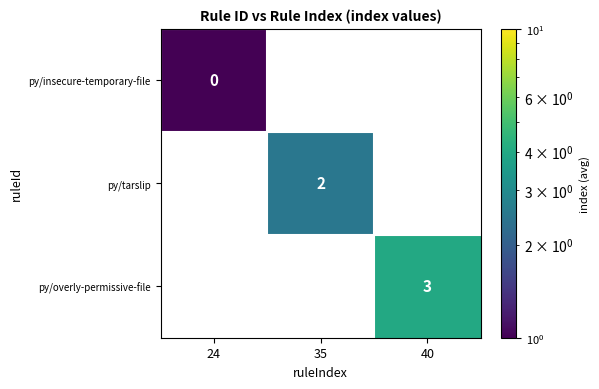

What is the smallest value displayed?

1.0